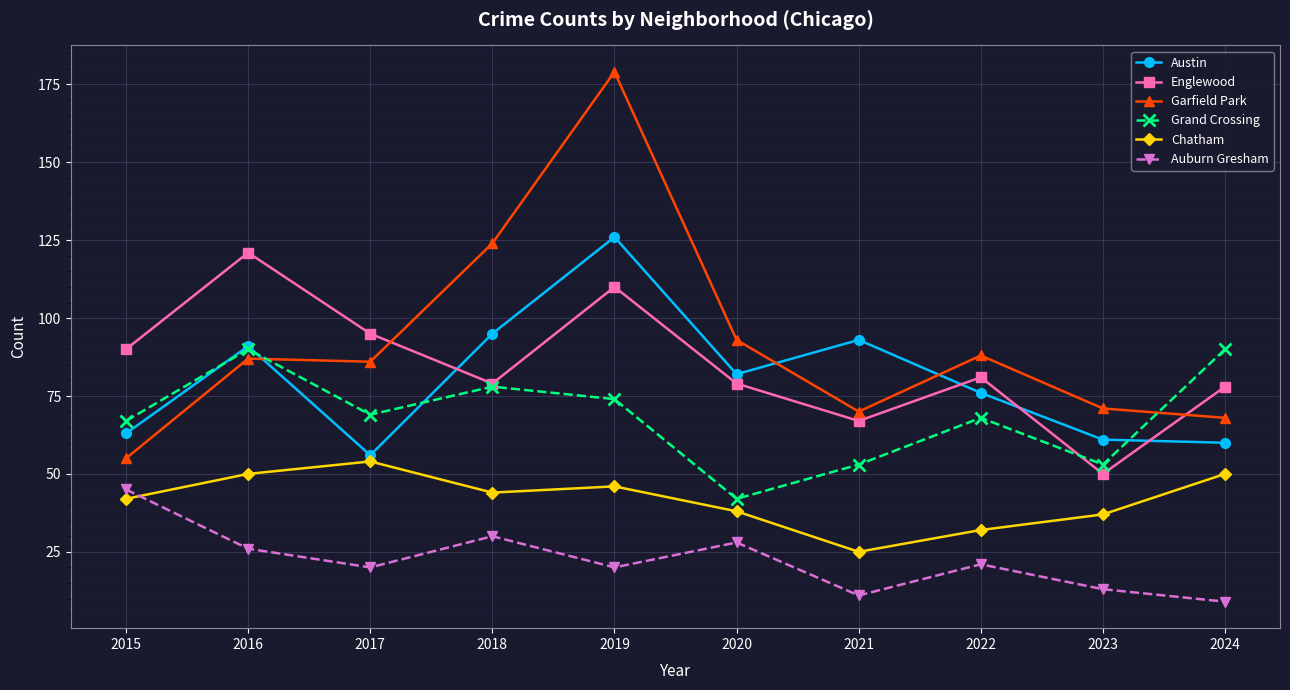

Rank the series by their maximum value, from highest to lowest.

Garfield Park, Austin, Englewood, Grand Crossing, Chatham, Auburn Gresham